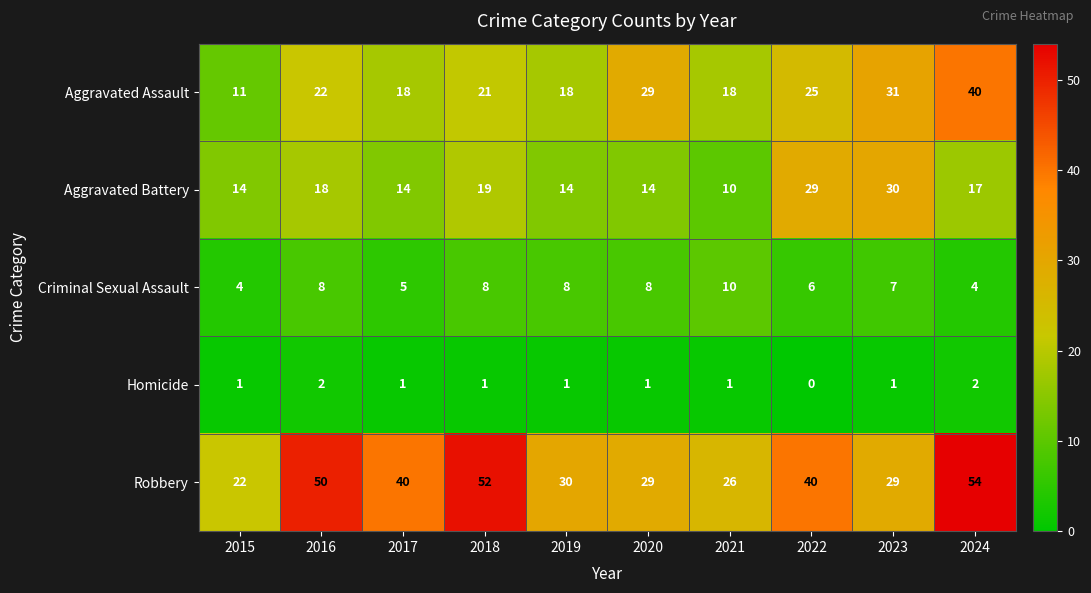

List the series in order of their peak value, lowest first.

Homicide, Criminal Sexual Assault, Aggravated Battery, Aggravated Assault, Robbery